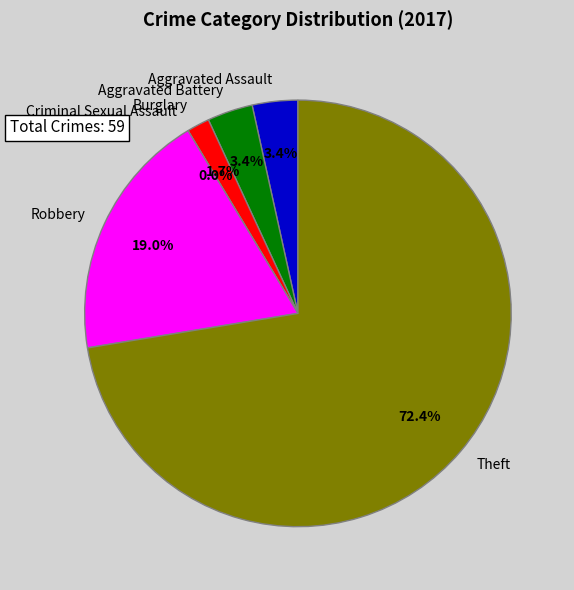

Does Theft account for over 50% of the chart?

Yes